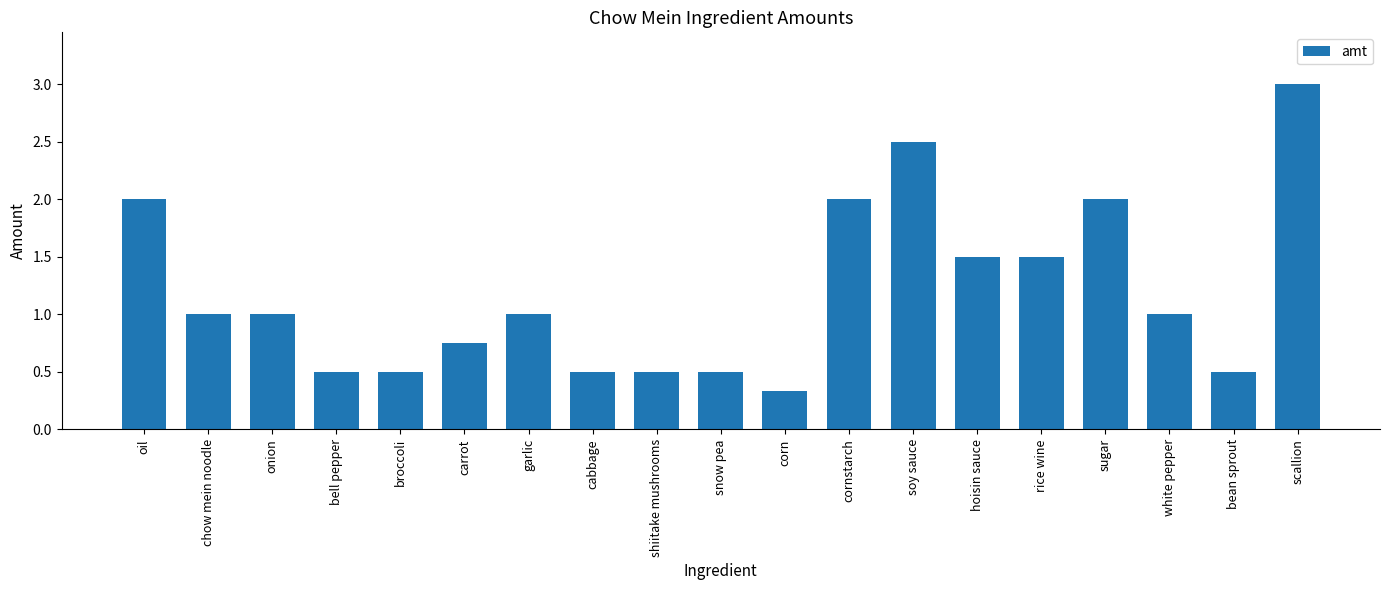

At which label does the data first exceed 1?

oil